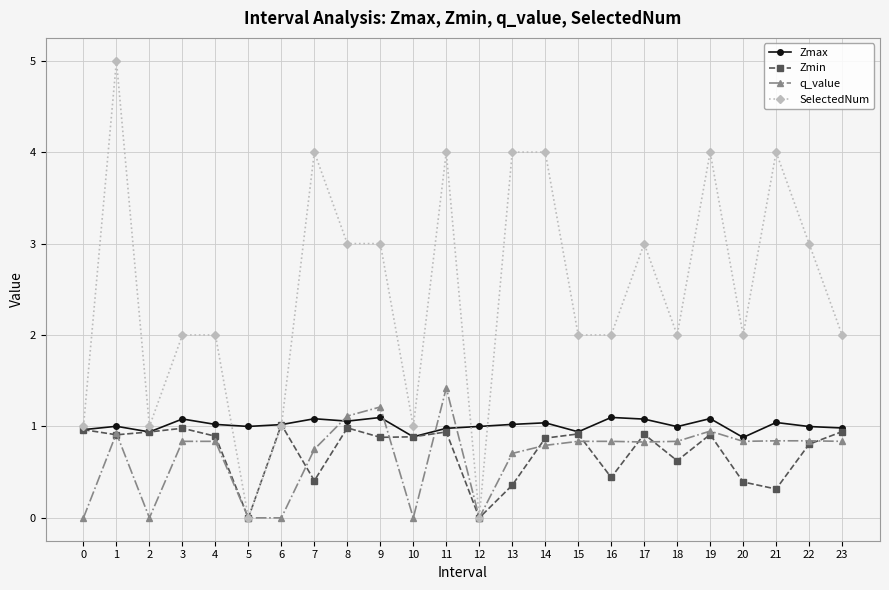

Count the number of data series in this chart.

4